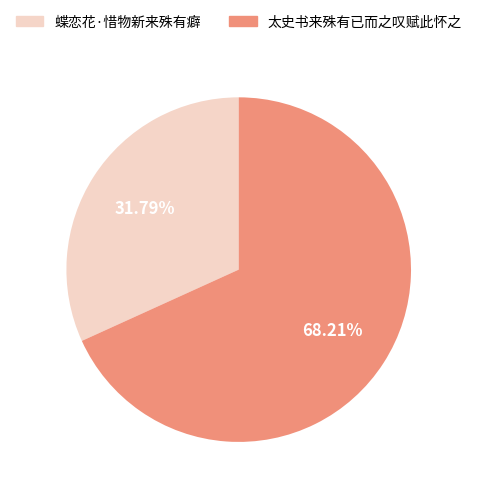

To the nearest percent, what is the average slice percentage?

50%